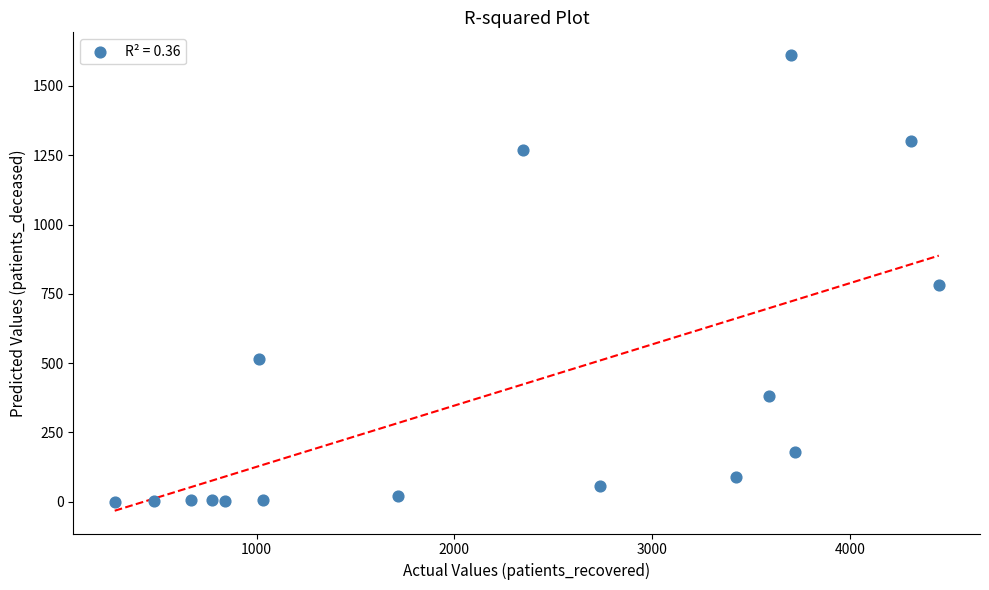

What Y value in the scatter plot is closest to 805?

781